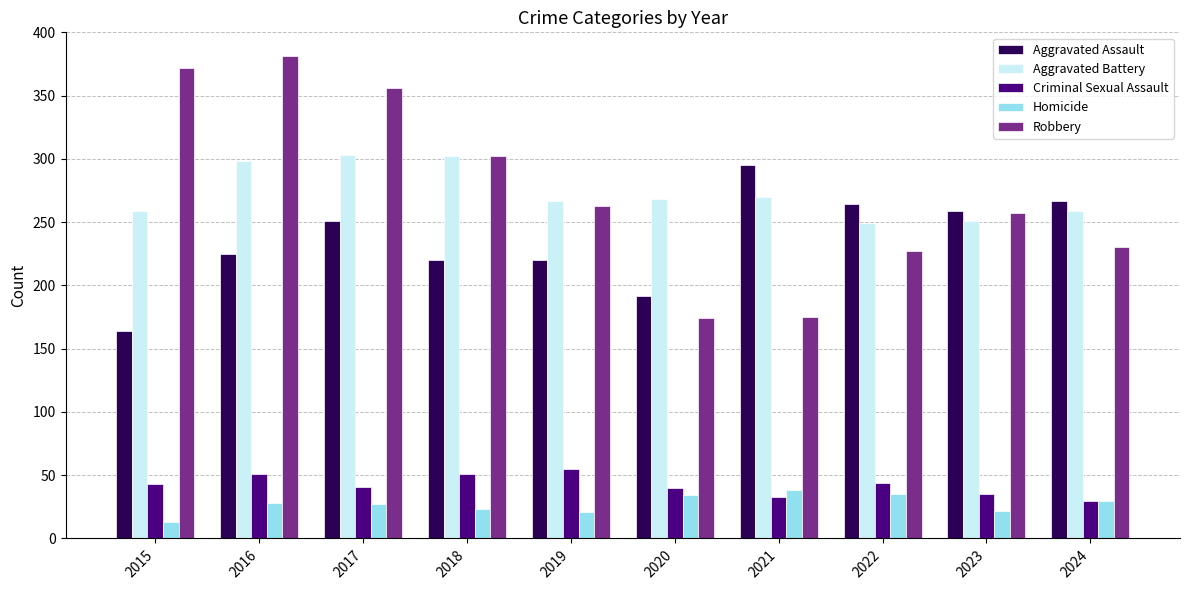

How many series are shown in this chart?

5